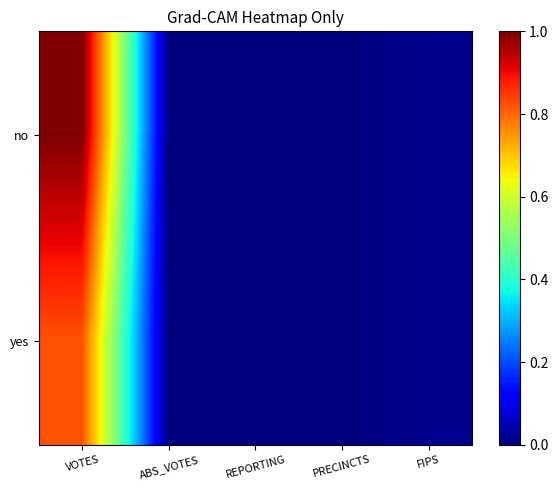

Reading left to right, extract all data points from this chart.

no: VOTES=1.0	ABS_VOTES=0.0	REPORTING=0.0	PRECINCTS=0.0	FIPS=0.0
yes: VOTES=0.8	ABS_VOTES=0.0	REPORTING=0.0	PRECINCTS=0.0	FIPS=0.0